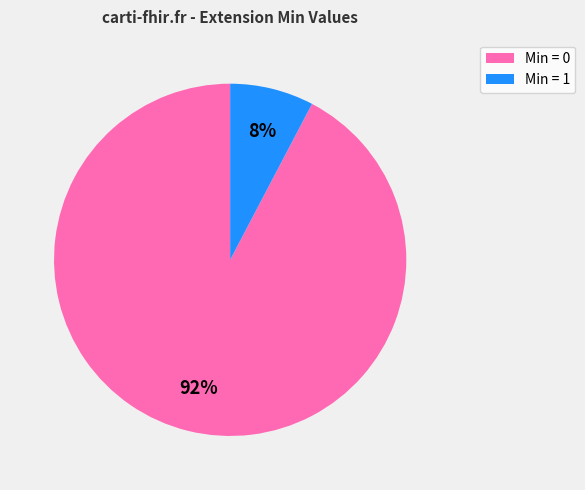

Which has a higher value, Min = 0 or Min = 1?

Min = 0